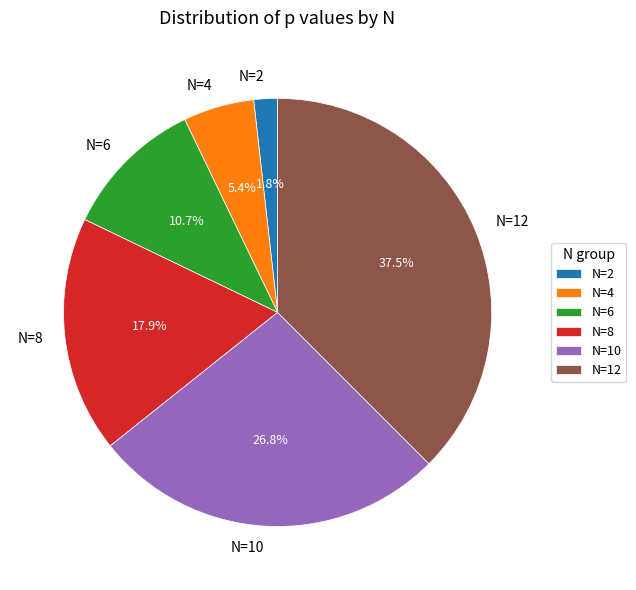

What percentage is the N=8 slice, to the nearest percent?

18%